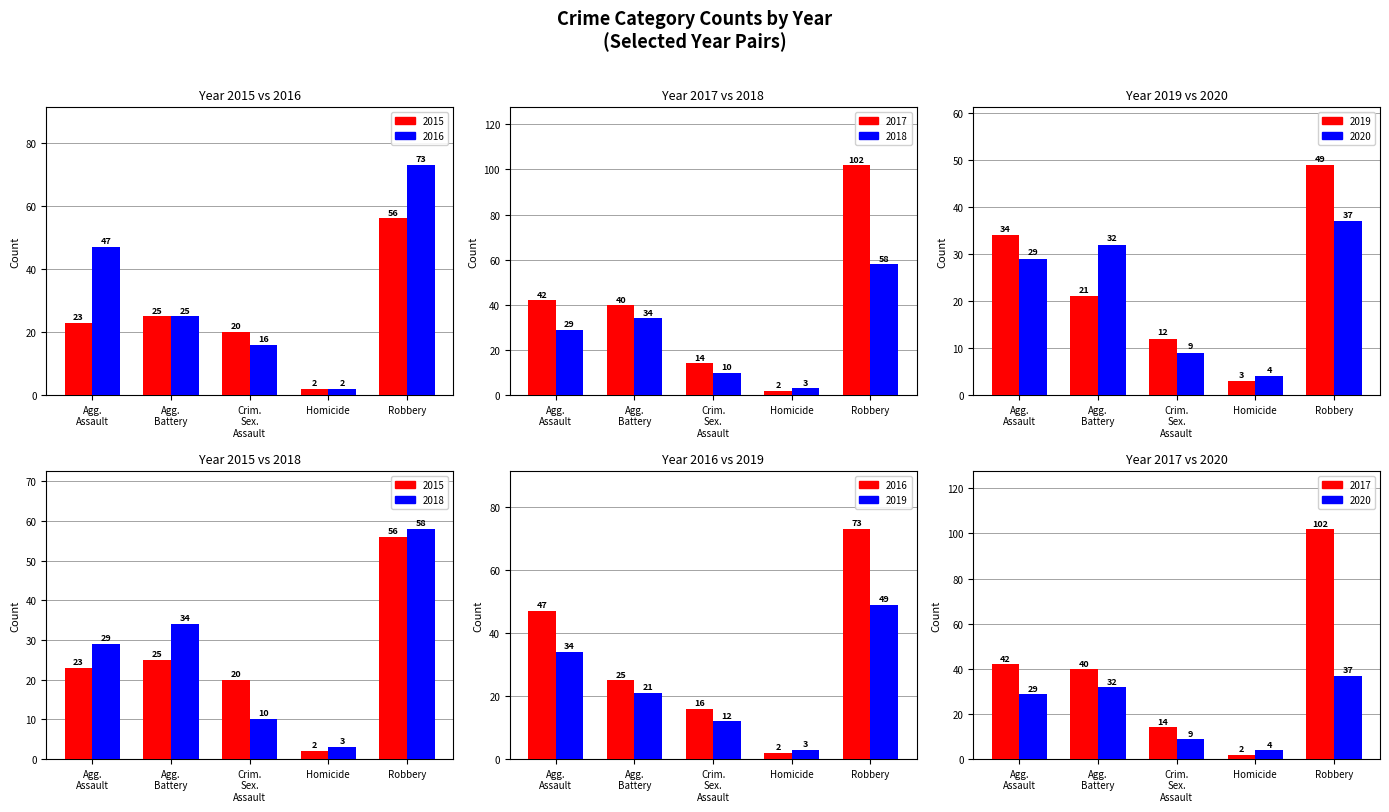

Rank the categories by 2020 value from lowest to highest.

Homicide, Crim. Sex. Assault, Agg. Assault, Agg. Battery, Robbery